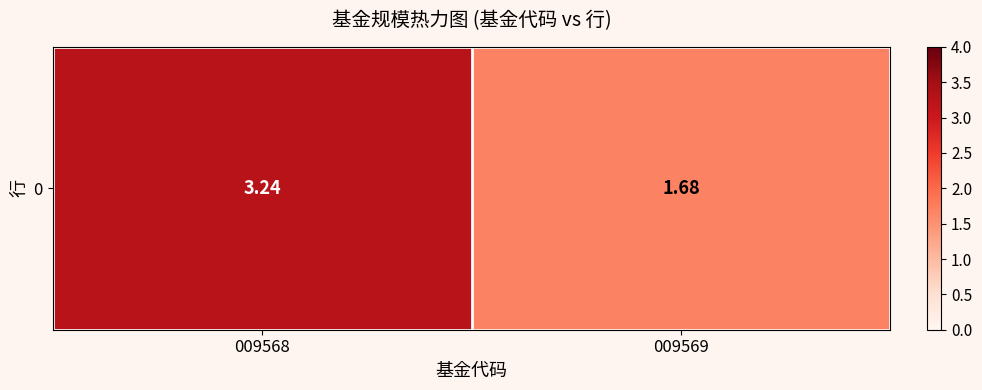

Is it true that the value at 009569 is 2.5?

False